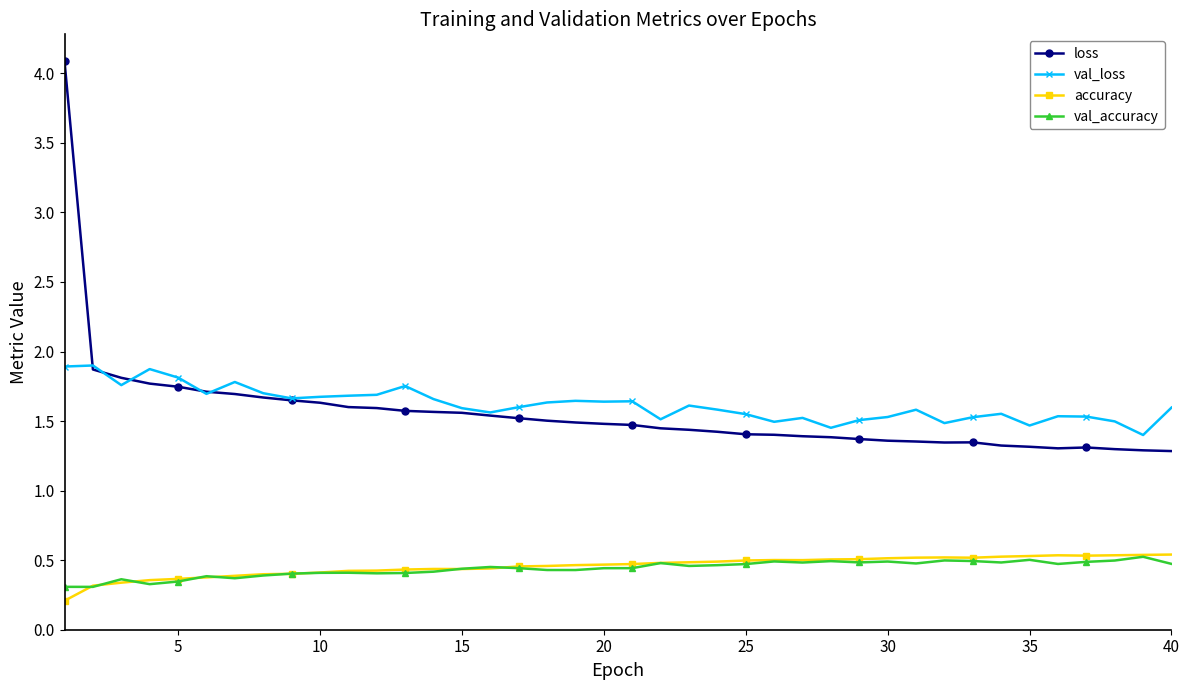

True or false: accuracy has more than 2 interior local peaks.

True